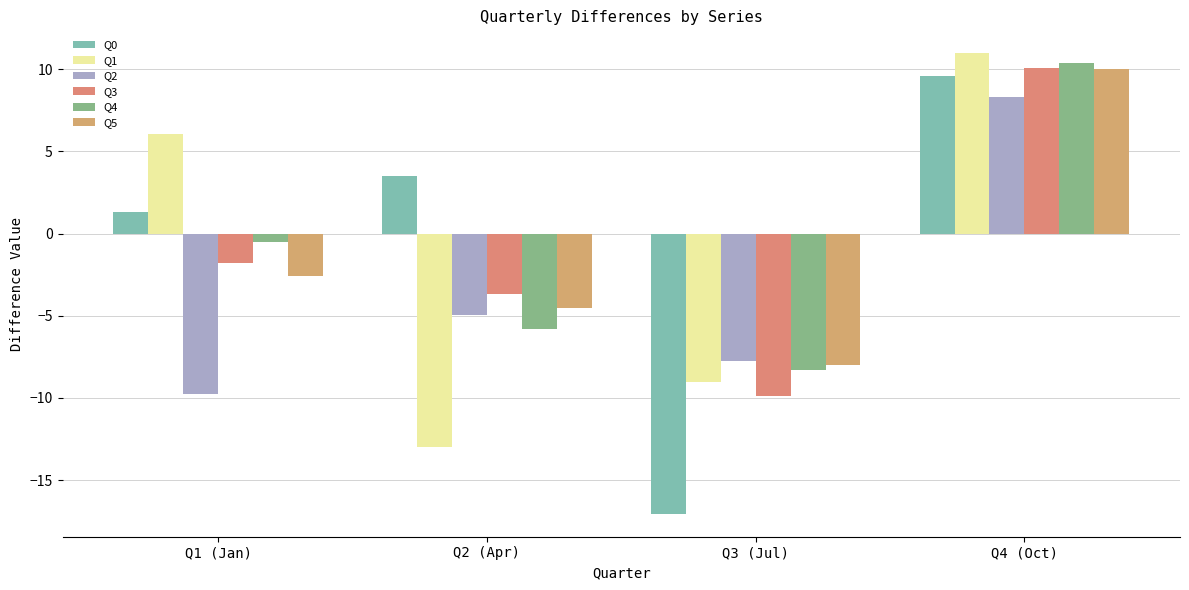

Where is Q1 nearest to the value -1?

Q1 (Jan)